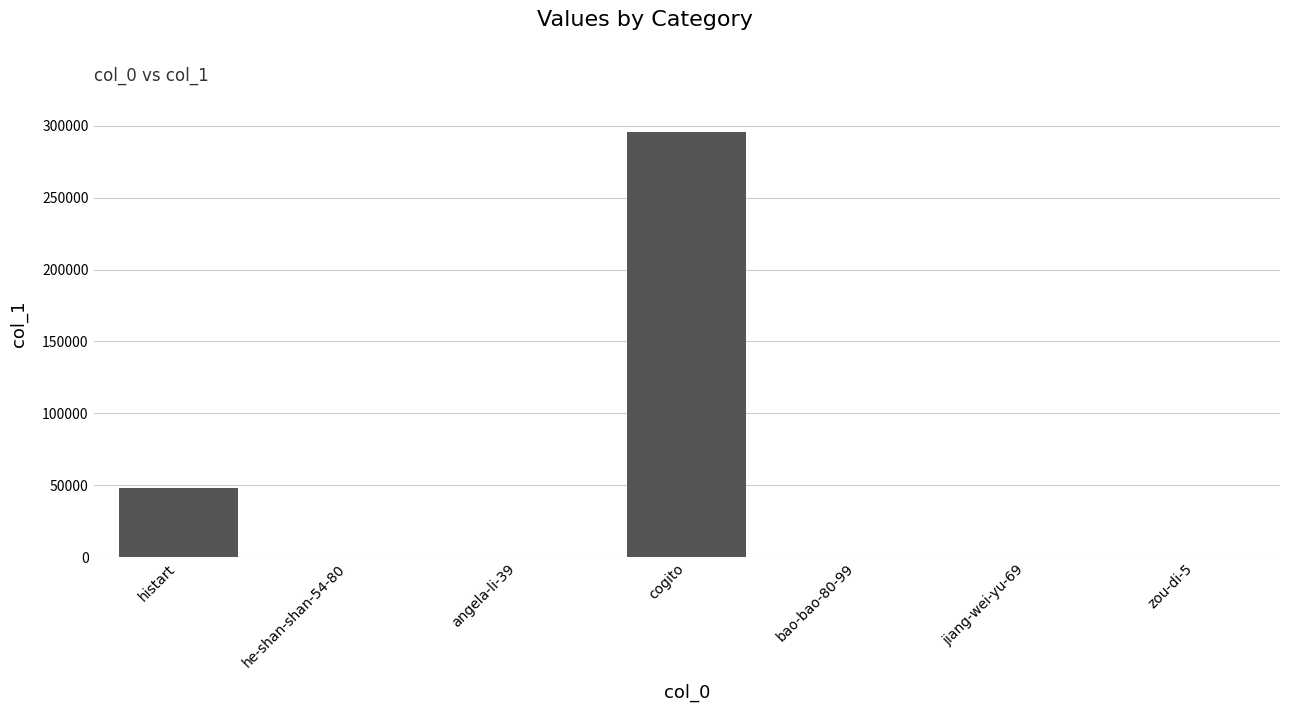

What is the greatest value displayed?

295692